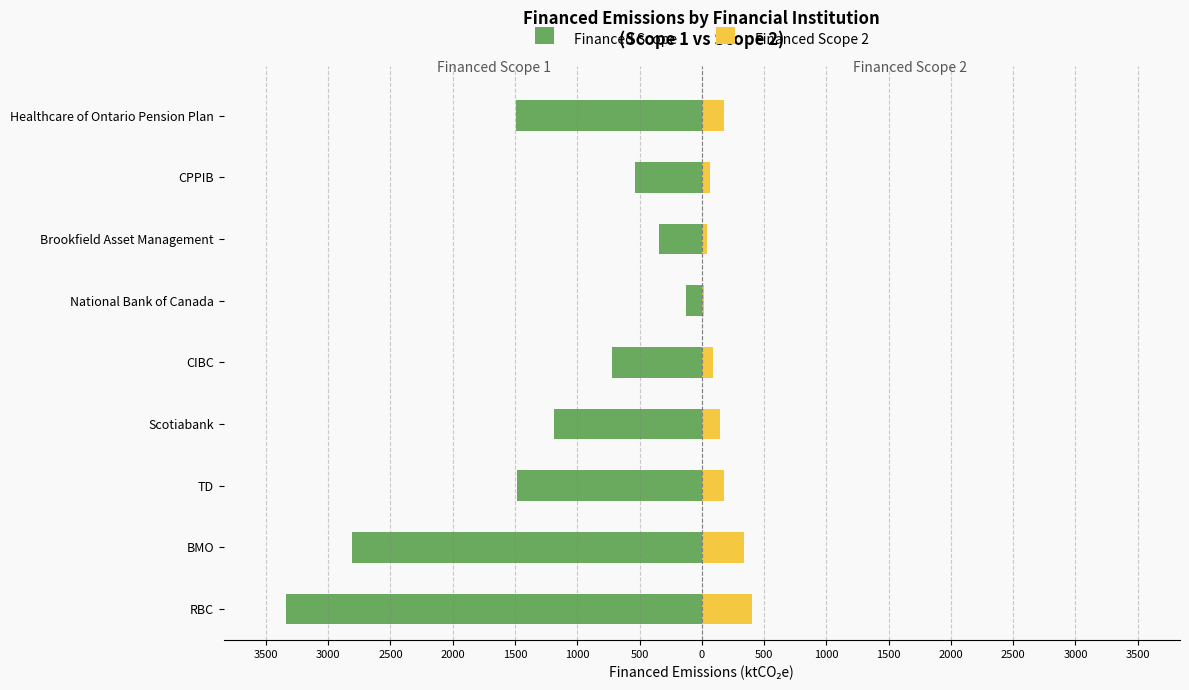

The value of Financed Scope 2 at RBC is 404.1. True or false?

True